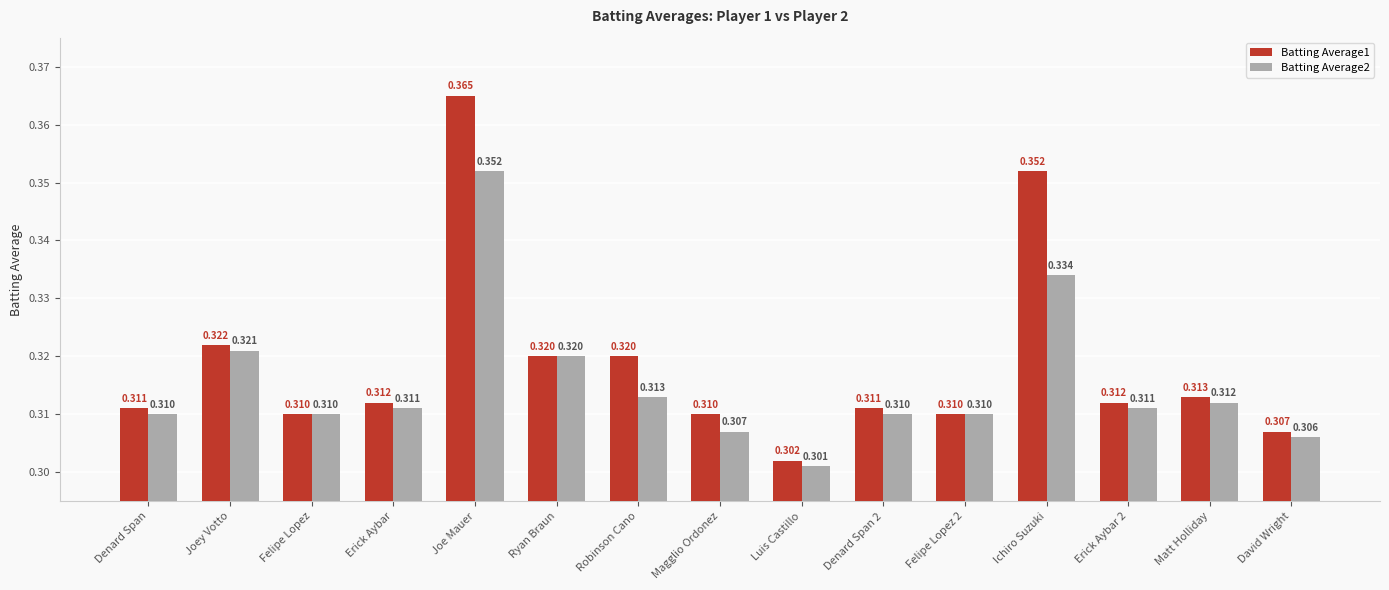

Which label corresponds to the smallest value in the chart?

Luis Castillo